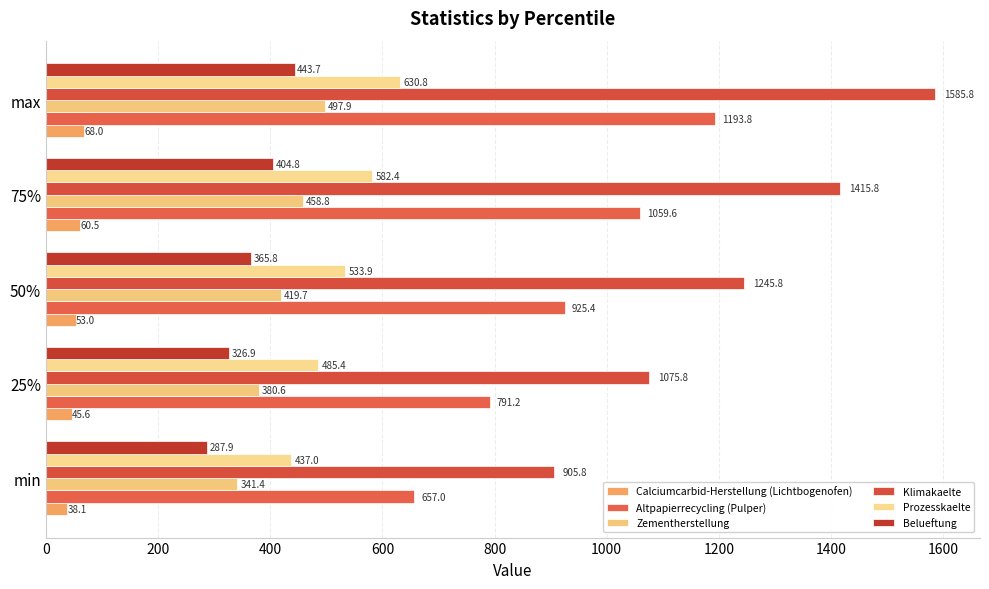

Which series has the widest spread of values?

Klimakaelte